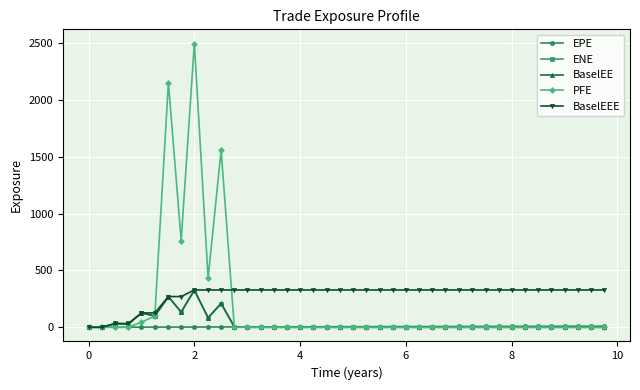

Which series has the widest spread of values?

PFE